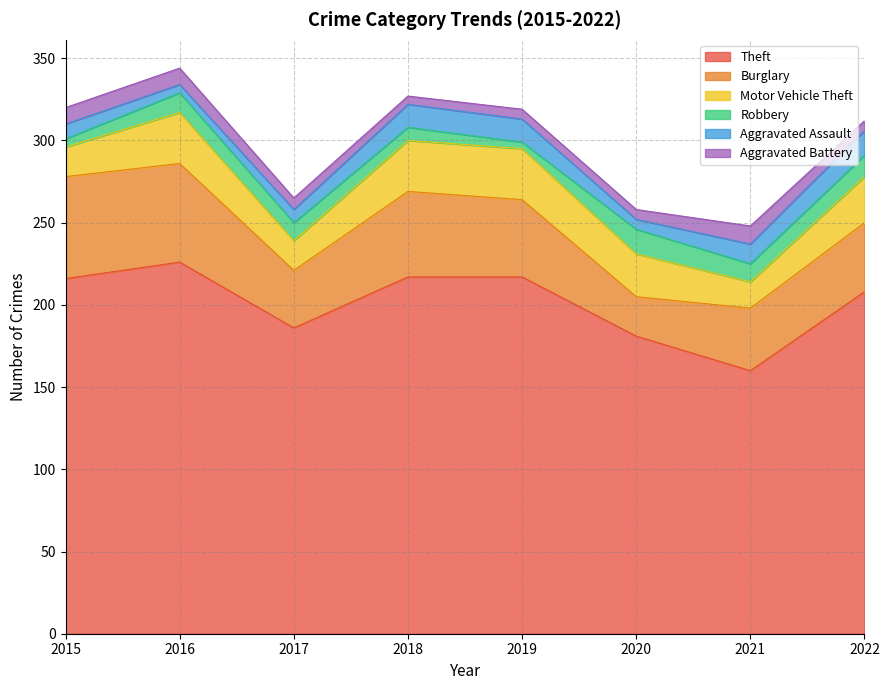

What is the minimum value for Aggravated Assault?

5